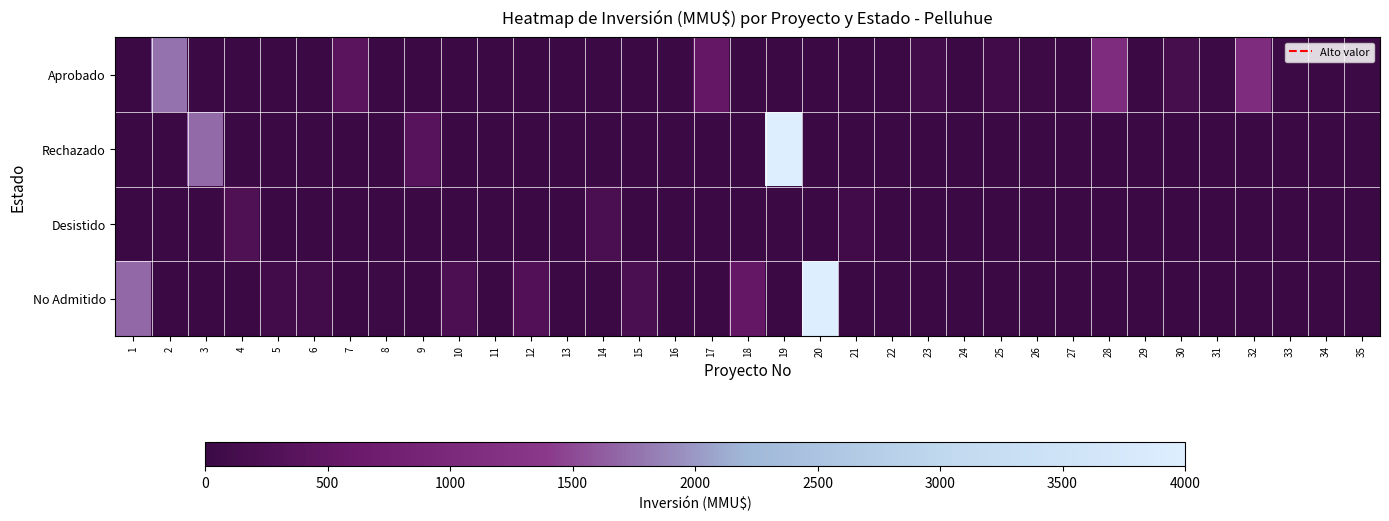

Reading left to right, what are all the values shown in this chart?

Aprobado: 1=0.0	2=0.4	3=0.0	4=0.0	5=0.0	6=0.0	7=0.1	8=0.0	9=0.0	10=0.0	11=0.0	12=0.0	13=0.0	14=0.0	15=0.0	16=0.0	17=0.1	18=0.0	19=0.0	20=0.0	21=0.0	22=0.0	23=0.0	24=0.0	25=0.0	26=0.0	27=0.0	28=0.3	29=0.0	30=0.0	31=0.0	32=0.3	33=0.0	34=0.0	35=0.0
Rechazado: 1=0.0	2=0.0	3=0.4	4=0.0	5=0.0	6=0.0	7=0.0	8=0.0	9=0.1	10=0.0	11=0.0	12=0.0	13=0.0	14=0.0	15=0.0	16=0.0	17=0.0	18=0.0	19=1.0	20=0.0	21=0.0	22=0.0	23=0.0	24=0.0	25=0.0	26=0.0	27=0.0	28=0.0	29=0.0	30=0.0	31=0.0	32=0.0	33=0.0	34=0.0	35=0.0
Desistido: 1=0.0	2=0.0	3=0.0	4=0.1	5=0.0	6=0.0	7=0.0	8=0.0	9=0.0	10=0.0	11=0.0	12=0.0	13=0.0	14=0.1	15=0.0	16=0.0	17=0.0	18=0.0	19=0.0	20=0.0	21=0.0	22=0.0	23=0.0	24=0.0	25=0.0	26=0.0	27=0.0	28=0.0	29=0.0	30=0.0	31=0.0	32=0.0	33=0.0	34=0.0	35=0.0
No Admitido: 1=0.4	2=0.0	3=0.0	4=0.0	5=0.0	6=0.0	7=0.0	8=0.0	9=0.0	10=0.1	11=0.0	12=0.1	13=0.0	14=0.0	15=0.1	16=0.0	17=0.0	18=0.1	19=0.0	20=1.0	21=0.0	22=0.0	23=0.0	24=0.0	25=0.0	26=0.0	27=0.0	28=0.0	29=0.0	30=0.0	31=0.0	32=0.0	33=0.0	34=0.0	35=0.0